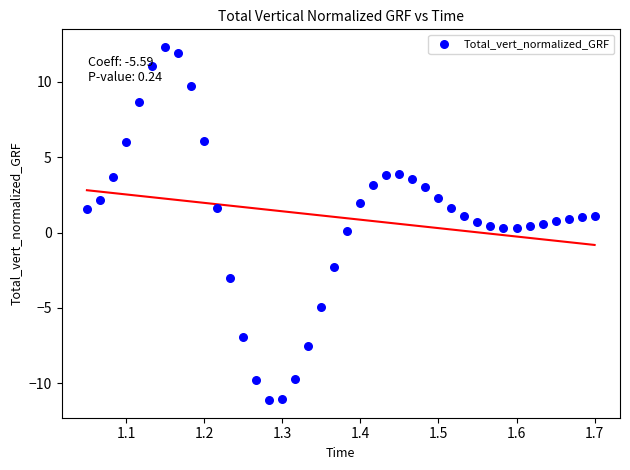

What is the range of X values (max minus min)?

0.6